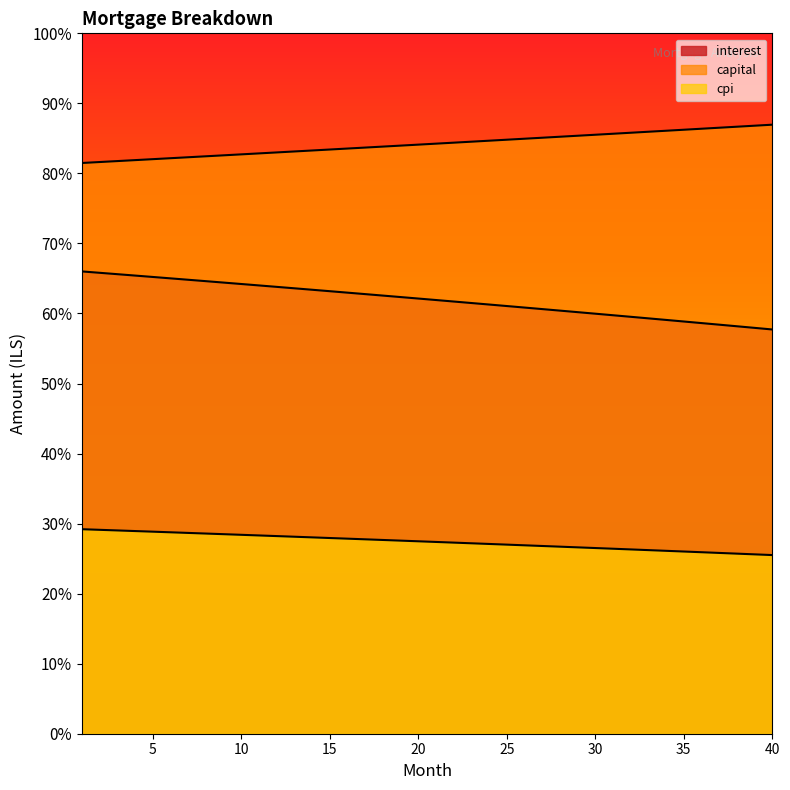

At which category is the sum across all series the highest?

1